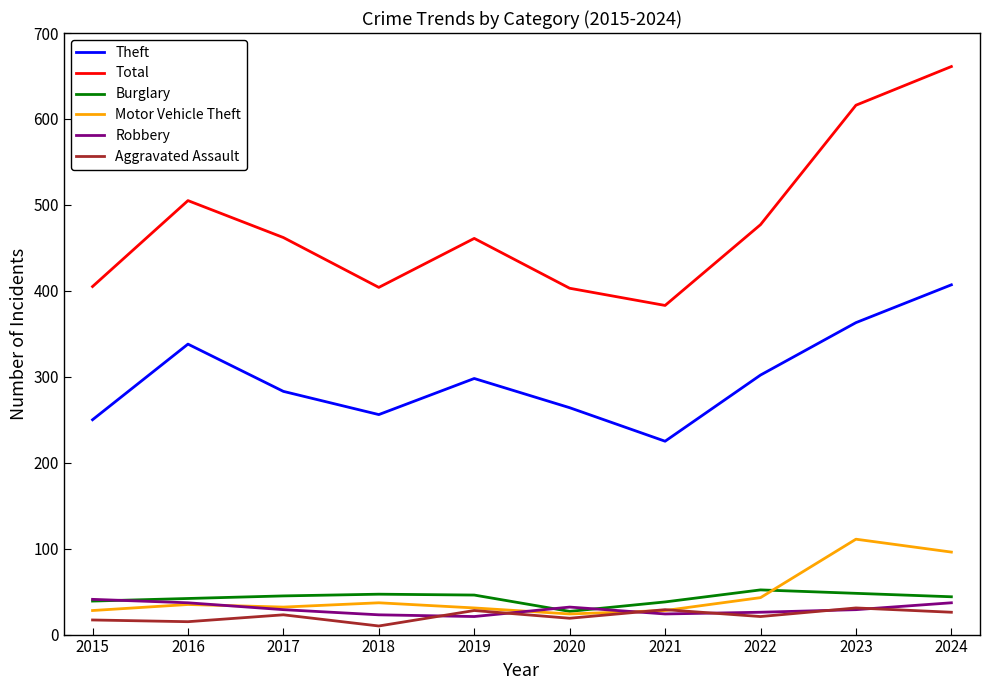

What is the spread (max minus min) of values at 2019?

440